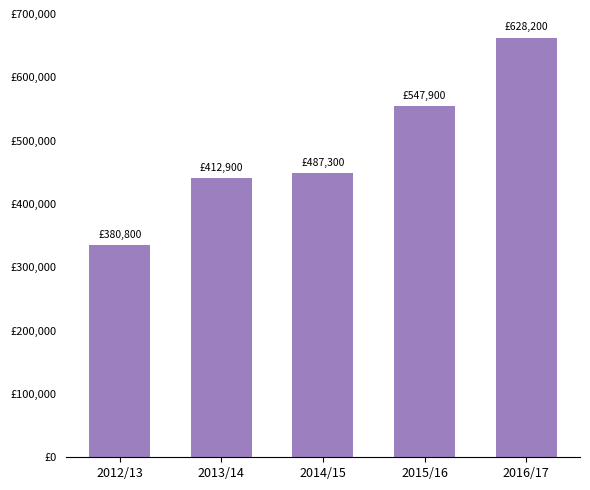

What is the sum of the values at 2013/14 and 2012/13?

776370